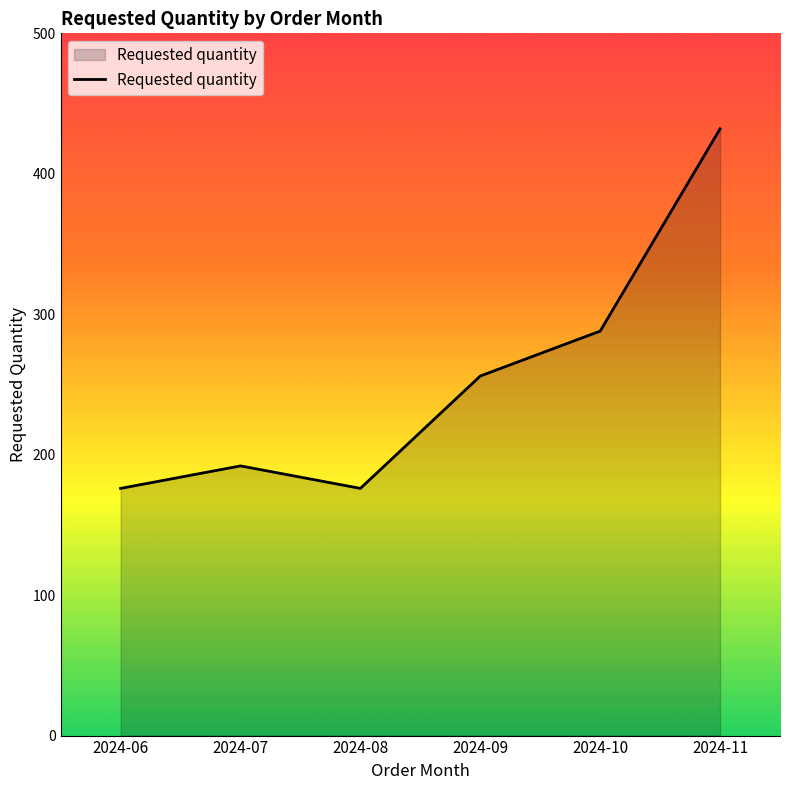

What is the change in value from 2024-10 to 2024-11?

+144